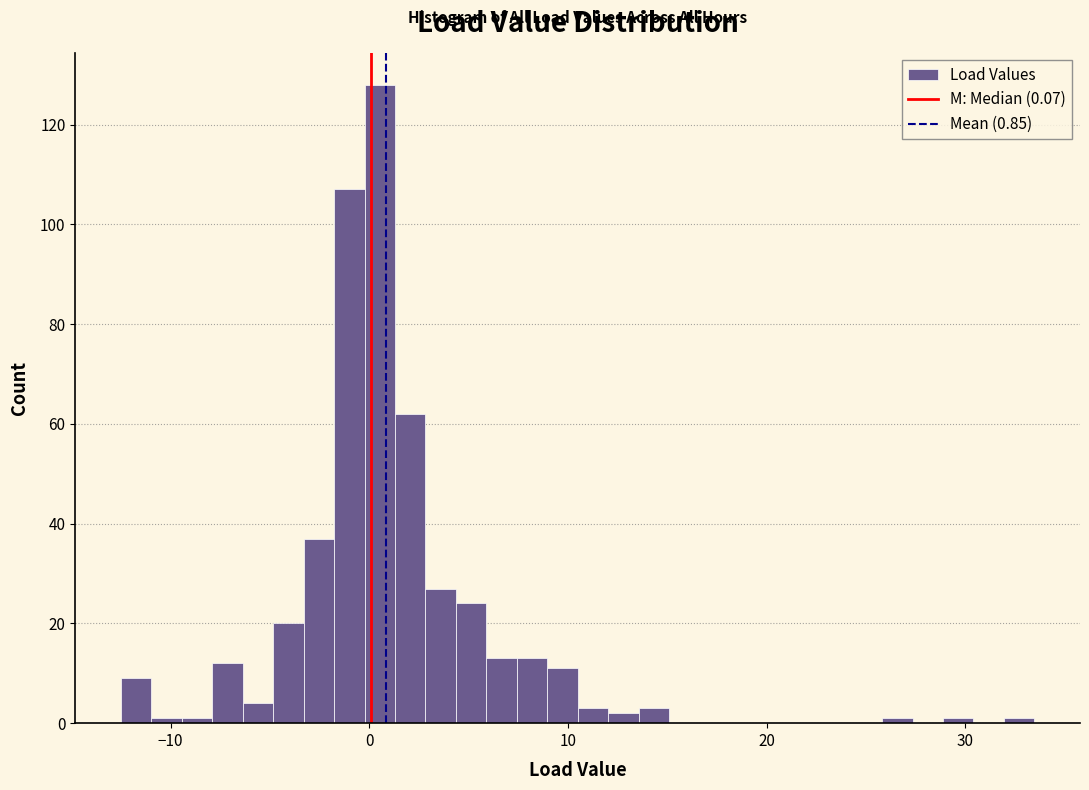

Around what value on the x-axis is the tallest bar? Give the approximate position of its centre, as read against the axis.

1